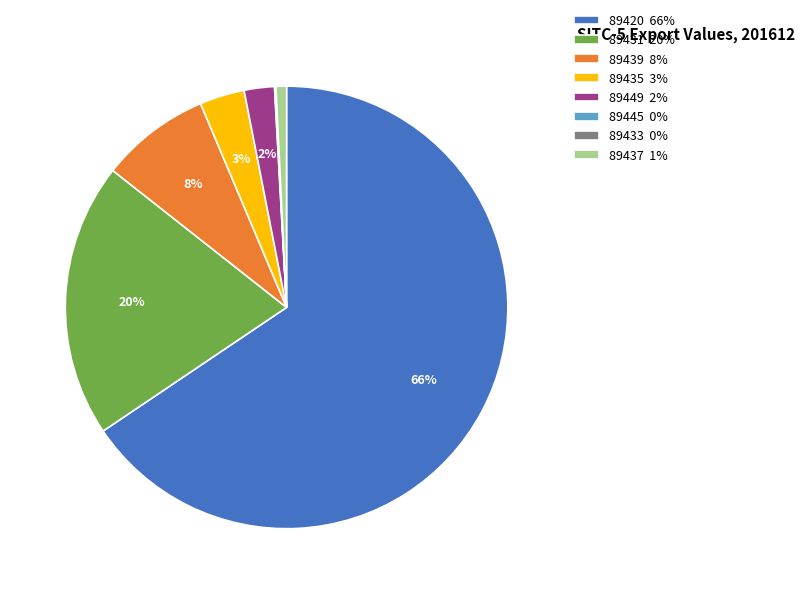

Is 89420 the majority of the pie?

Yes